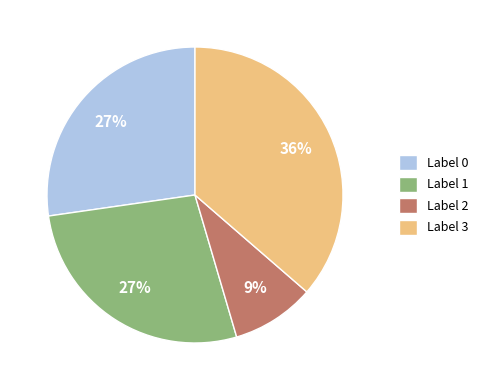

Which slice is the smallest?

Label 2